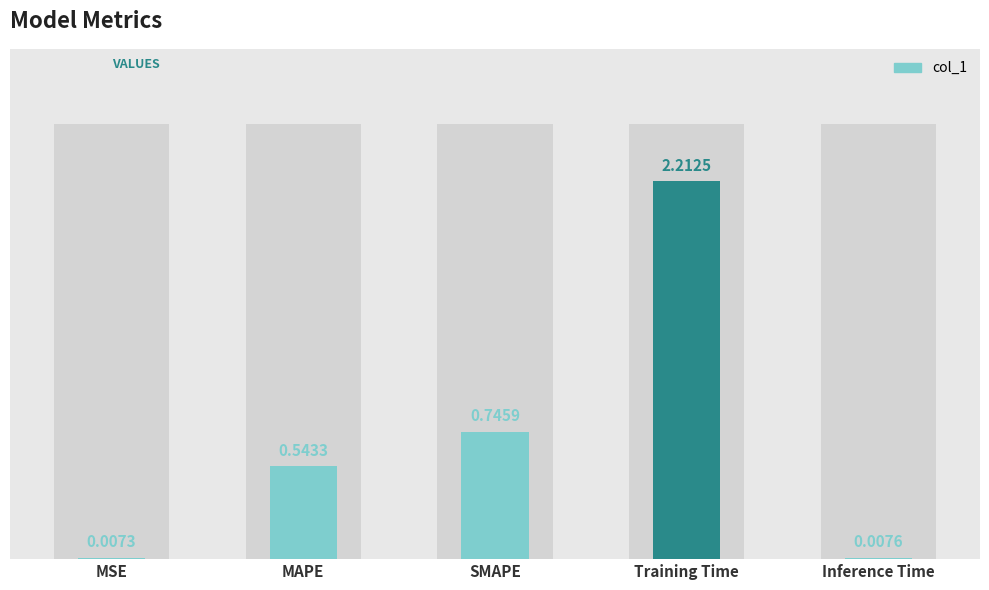

Reading left to right, extract all data points from this chart.

MSE=0.0	MAPE=0.5	SMAPE=0.7	Training Time=2.2	Inference Time=0.0